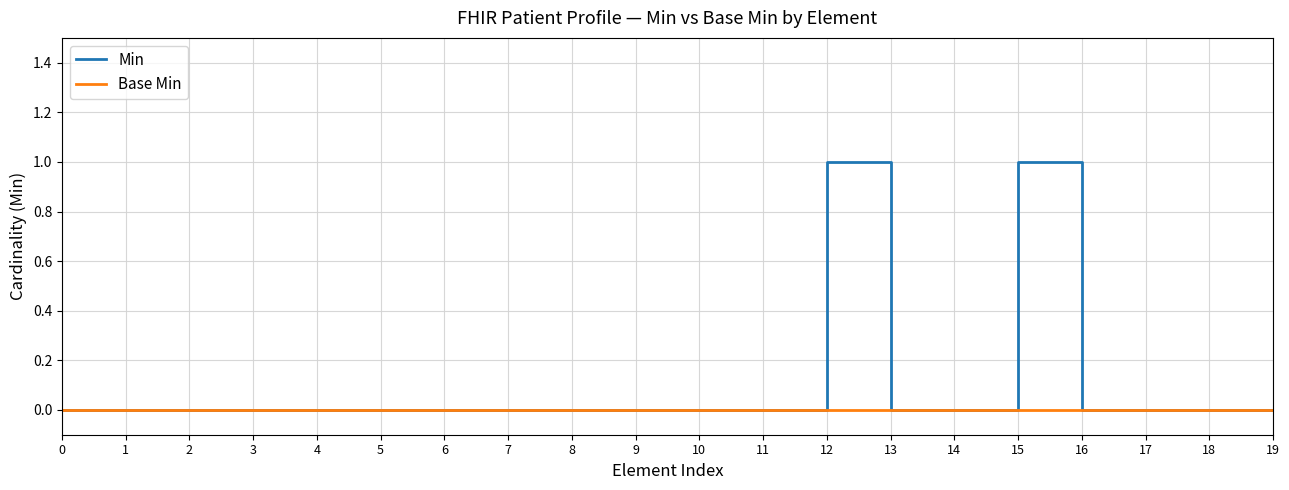

Is it true that Base Min equals 0 at 18?

True